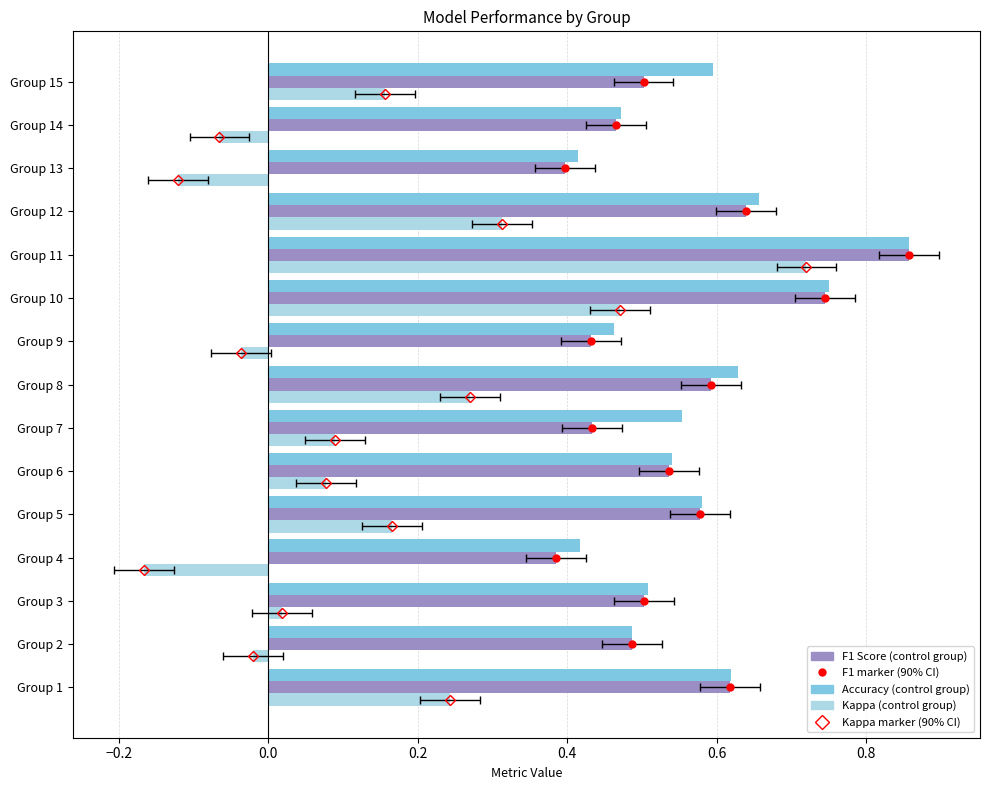

How many bars are there in each group?

3